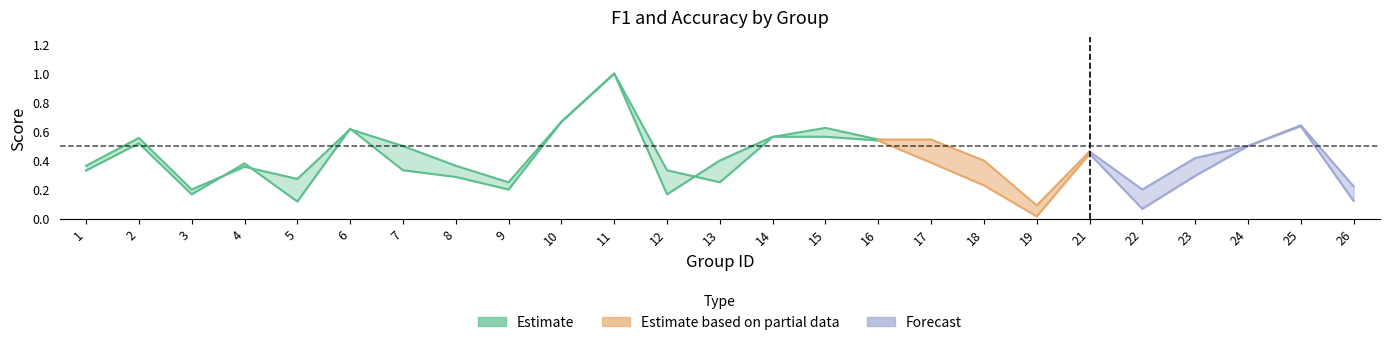

Which has a higher value, 18 or 1?

1